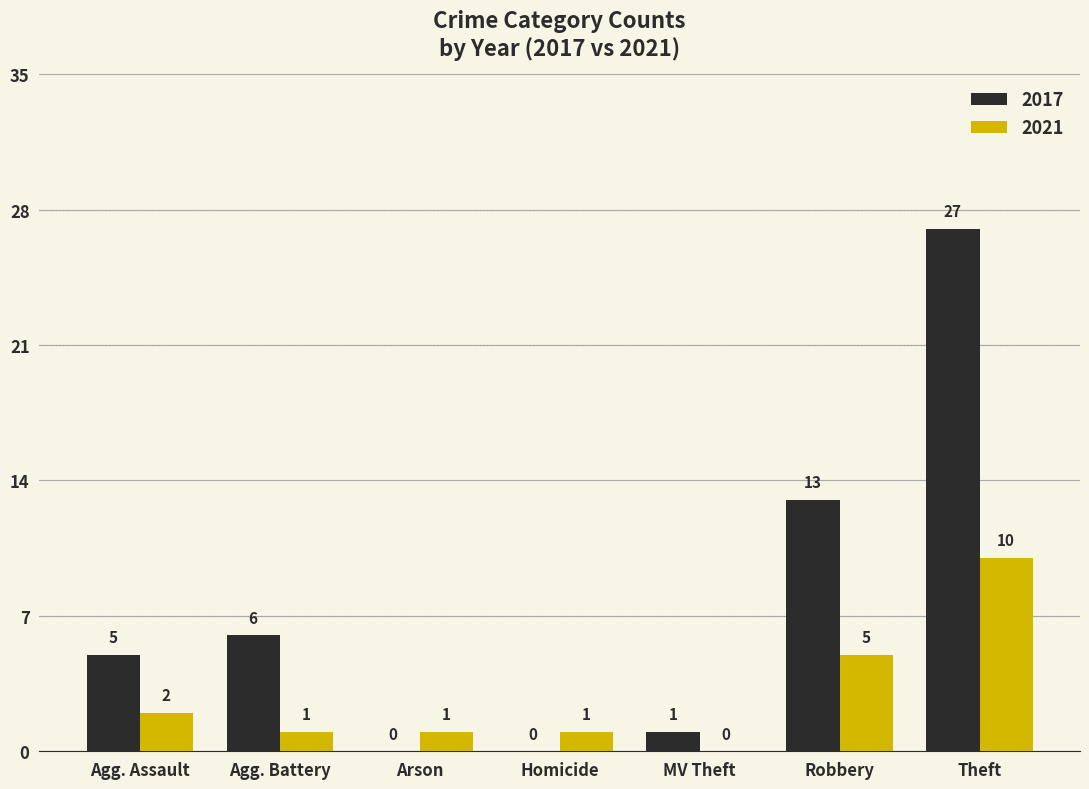

Where is 2017 nearest to the value 13?

Robbery